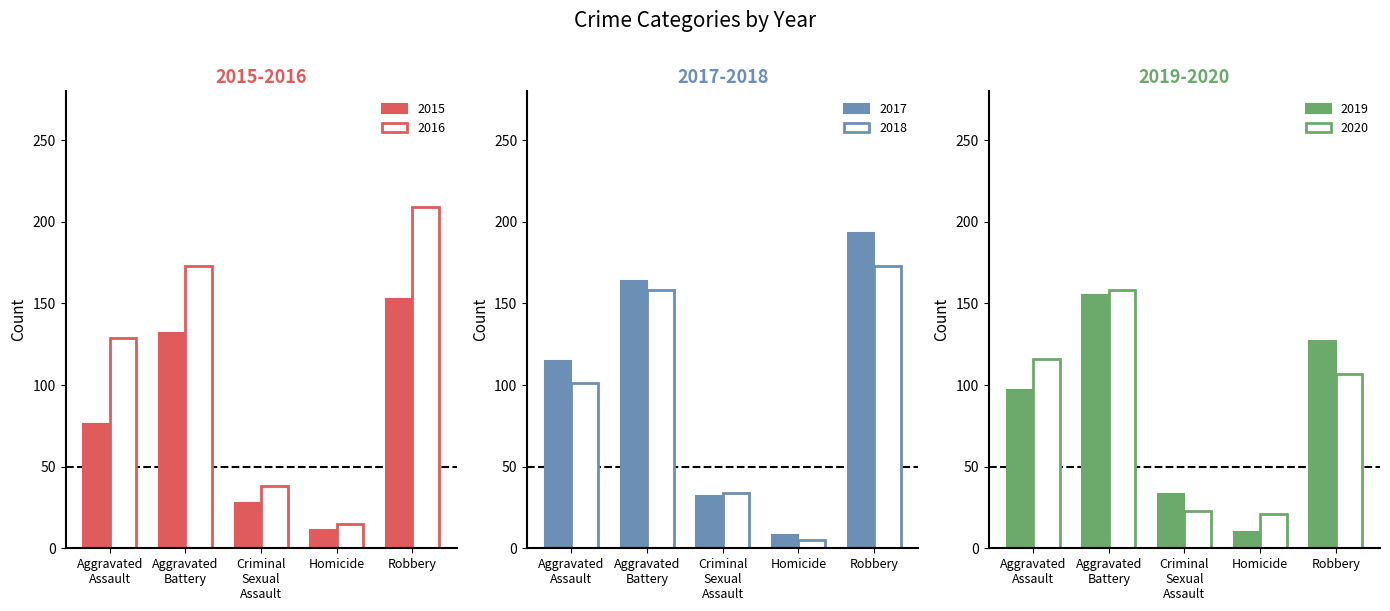

Is the value of 2015 at Aggravated Battery greater than the value of 2016 at Aggravated Assault?

Yes